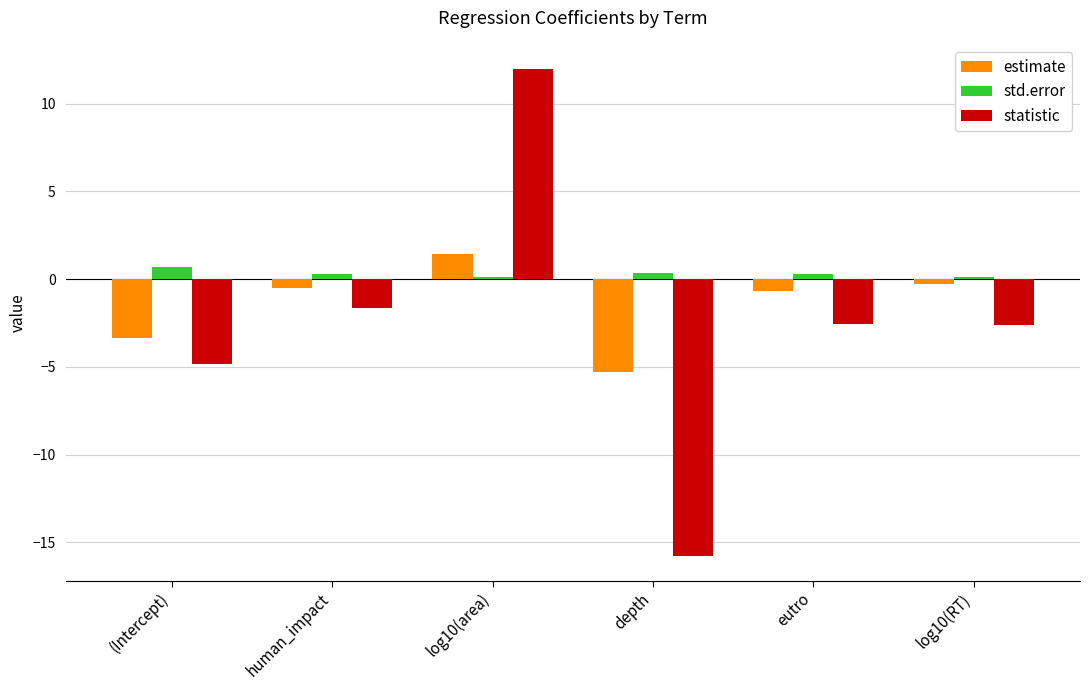

Is the value of statistic at human_impact greater than the value of std.error at human_impact?

No